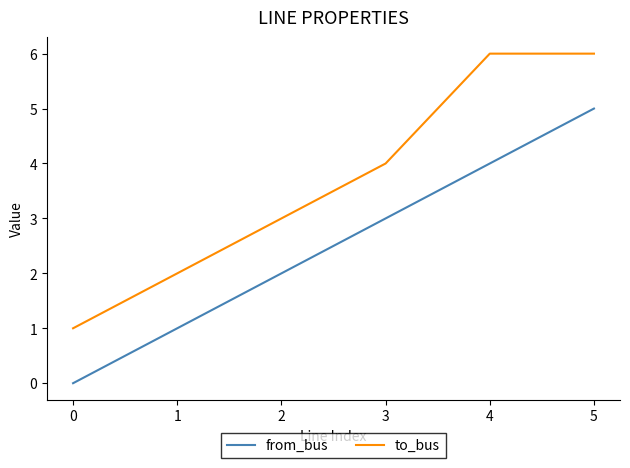

True or false: to_bus has more than 2 interior local peaks.

False